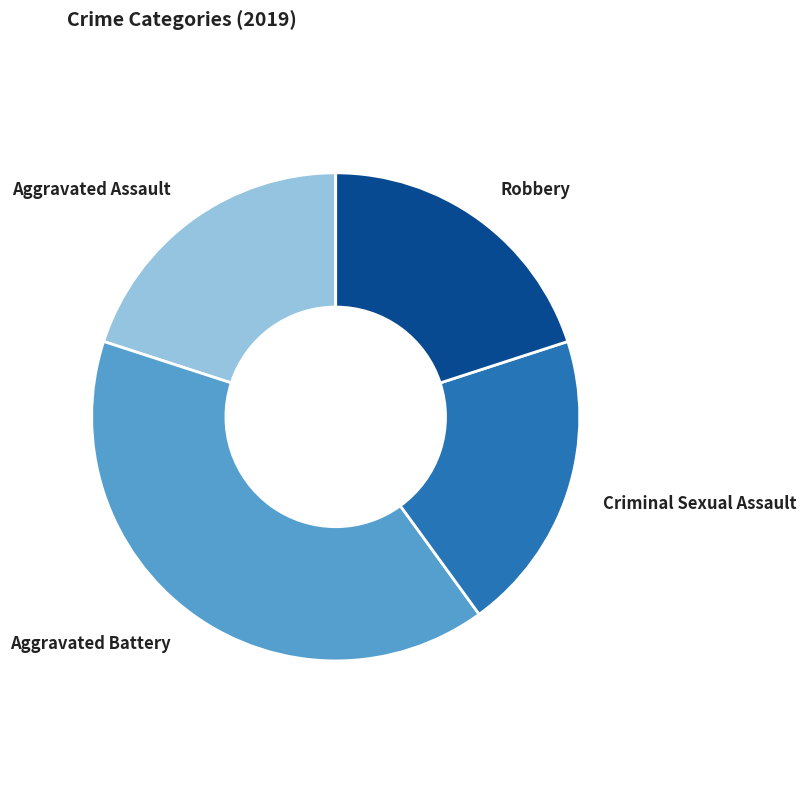

How many segments does this pie chart have?

4